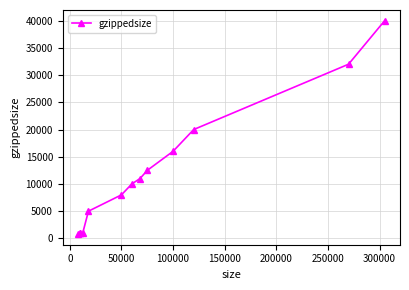

What is the greatest value displayed?

40000